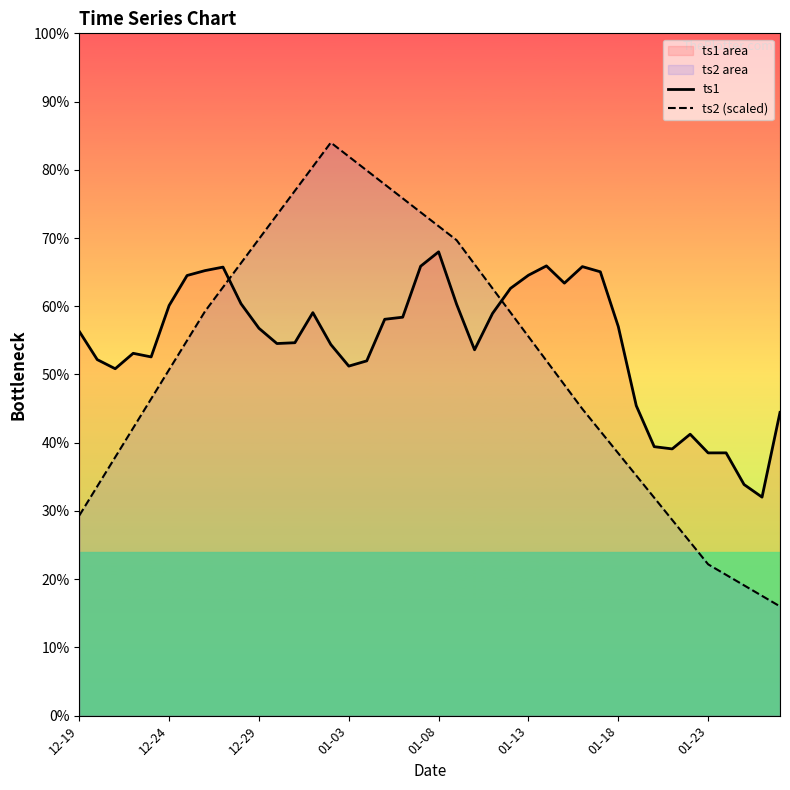

How many interior local peaks does the ts1 series have?

8